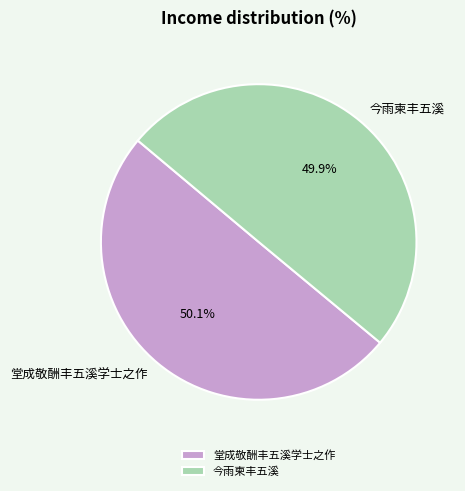

Is there a majority slice in this chart?

Yes